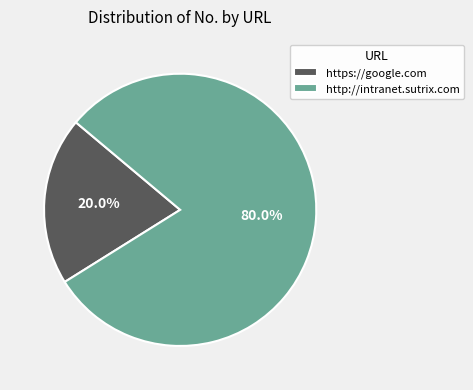

How many segments does this pie chart have?

2